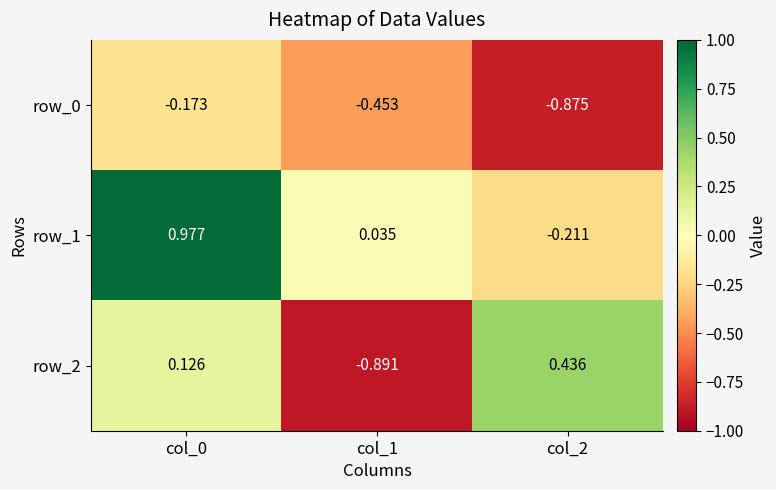

Is the value of row_0 at col_1 greater than the value of row_1 at col_0?

No